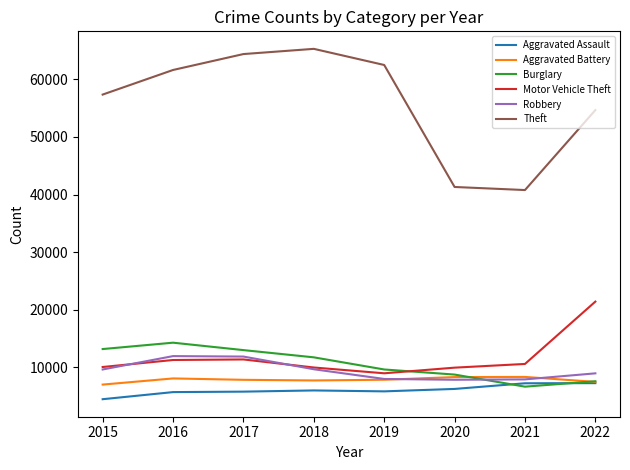

Is it true that Robbery equals 12208 at 2021?

False